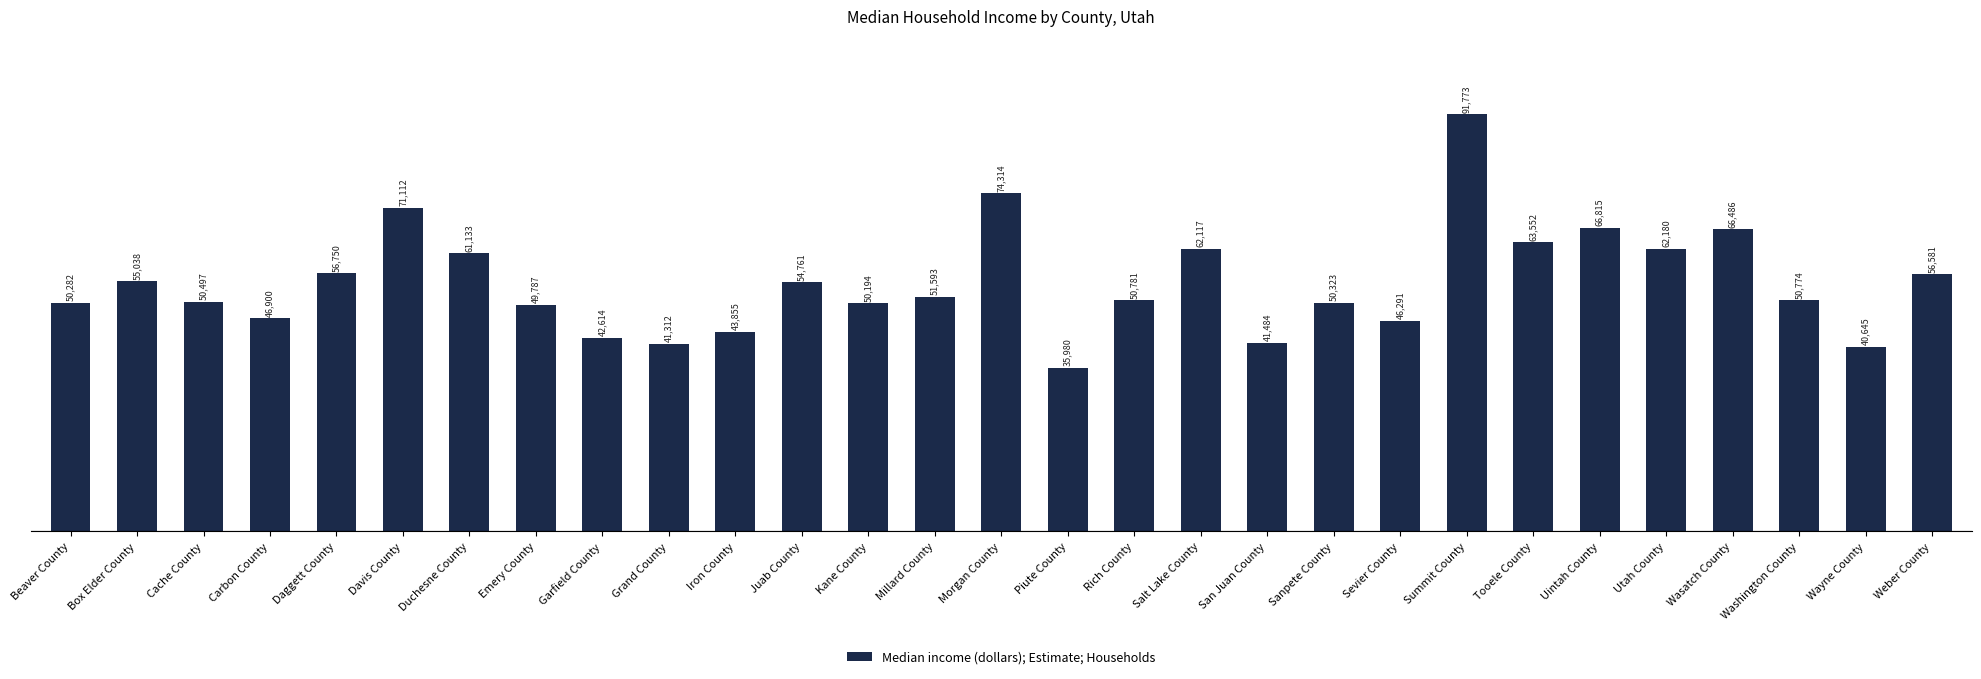

What is the difference between the maximum and second lowest values?

51128